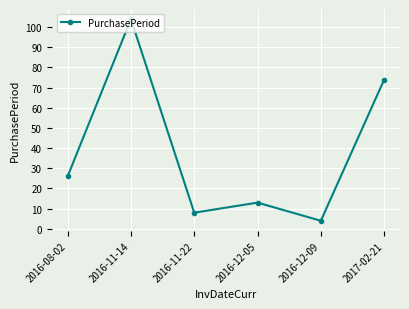

What is the label of the 6th point from the left?

2017-02-21